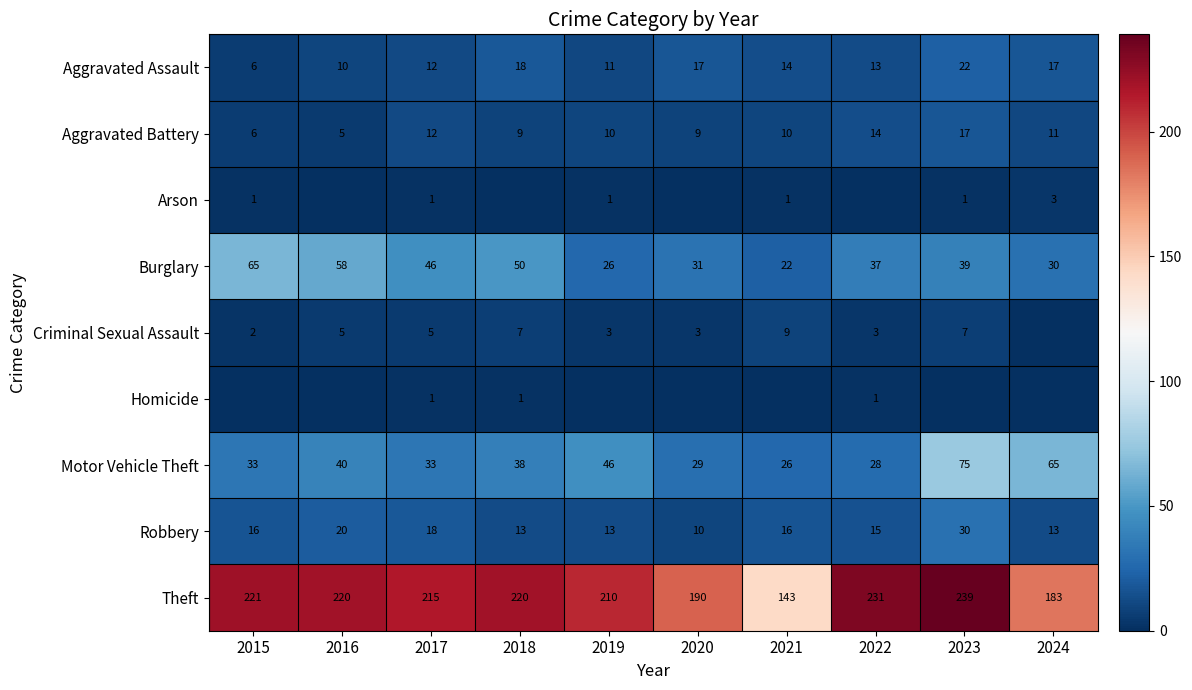

At how many categories does at least one series exceed 102?

10